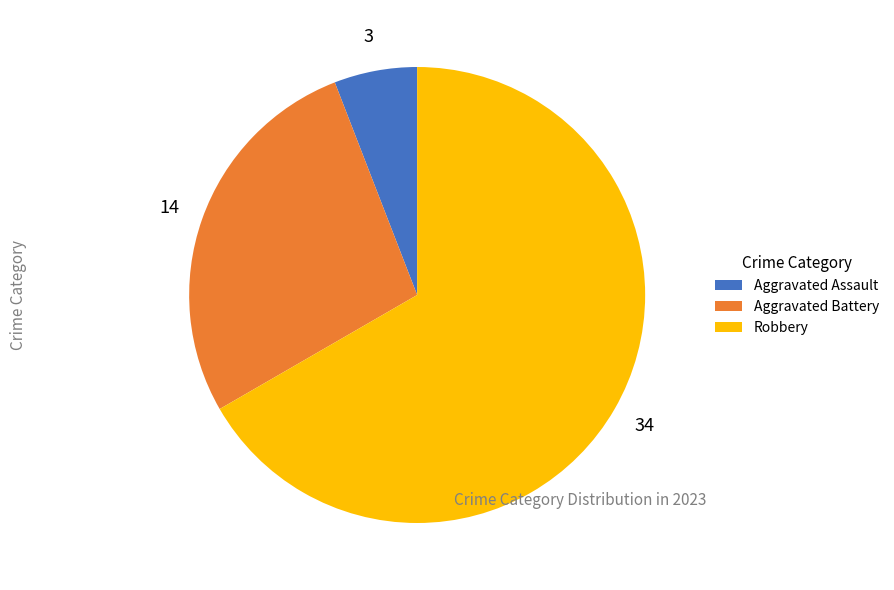

Is the sum of Aggravated Battery and Robbery greater than half?

Yes